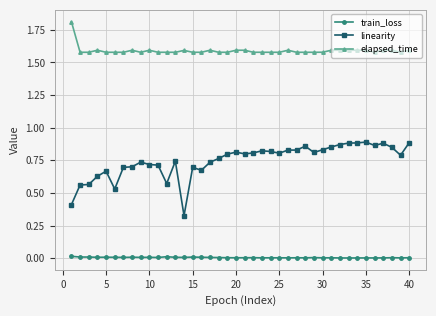

Which series has the widest spread of values?

linearity